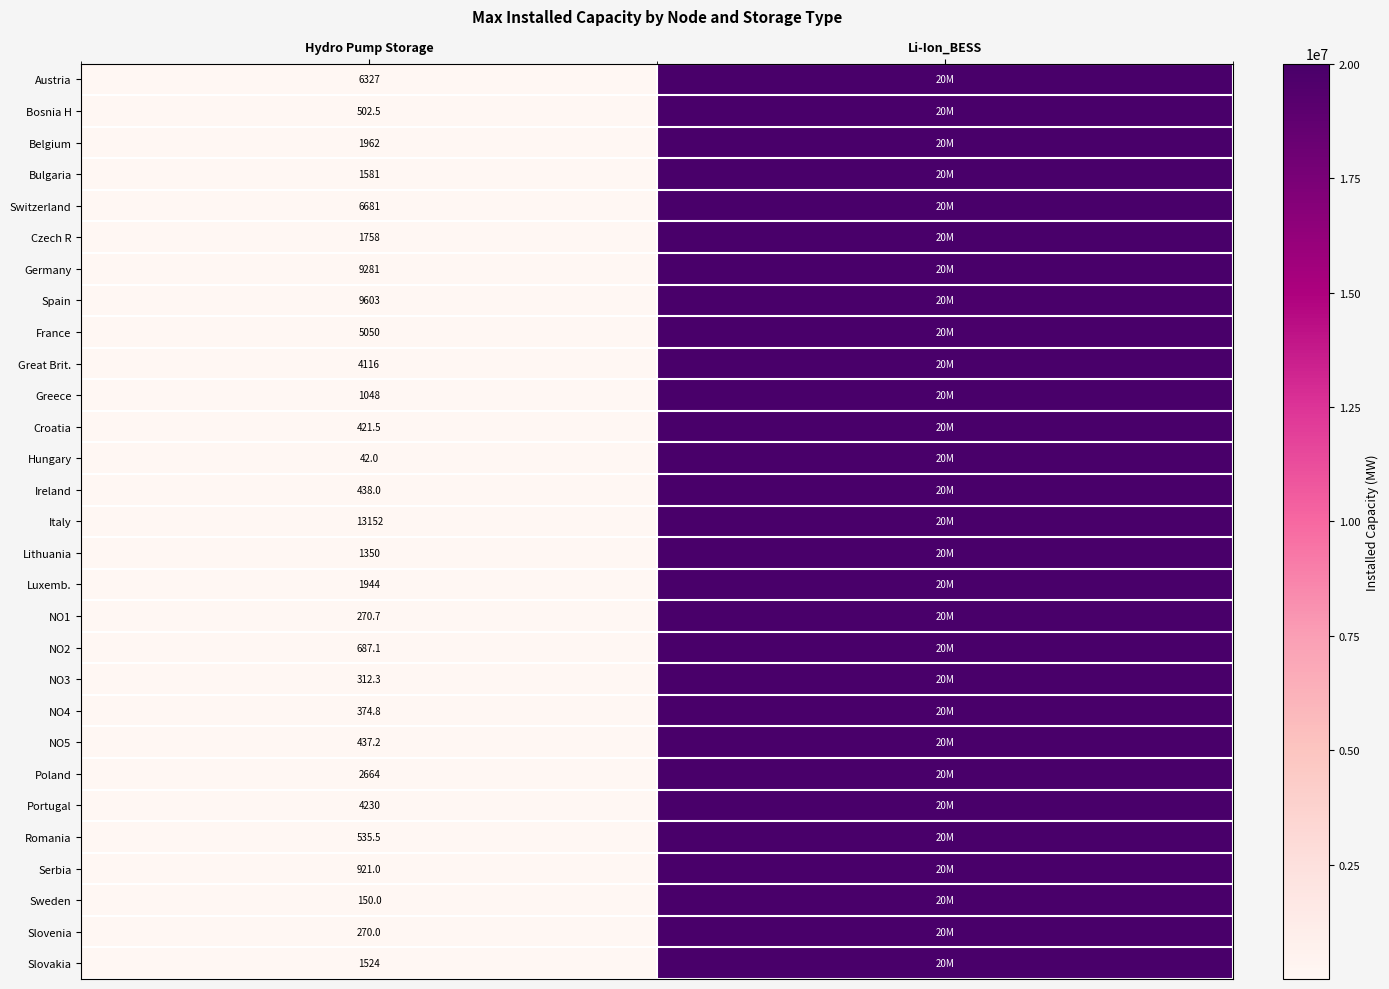

True or false: Austria has a value of 6327.0 at Hydro Pump Storage.

True